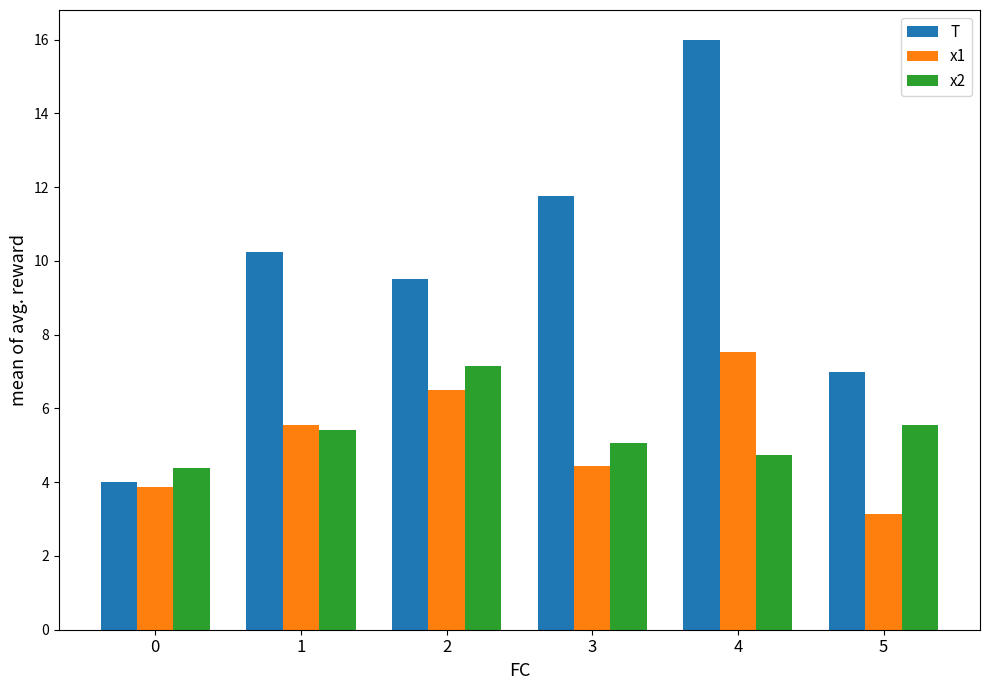

What is the difference between the maximum and minimum values in the x1 series?

4.4